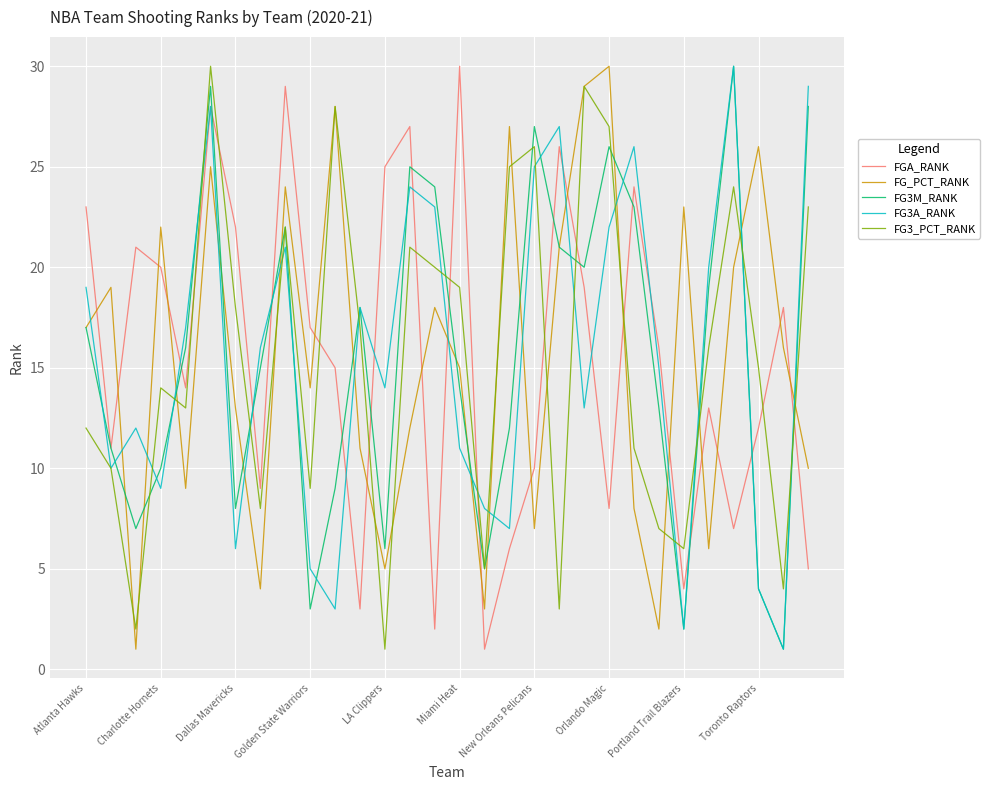

Which series ends up on top after the final intersection of FGA_RANK and FG_PCT_RANK?

FG_PCT_RANK